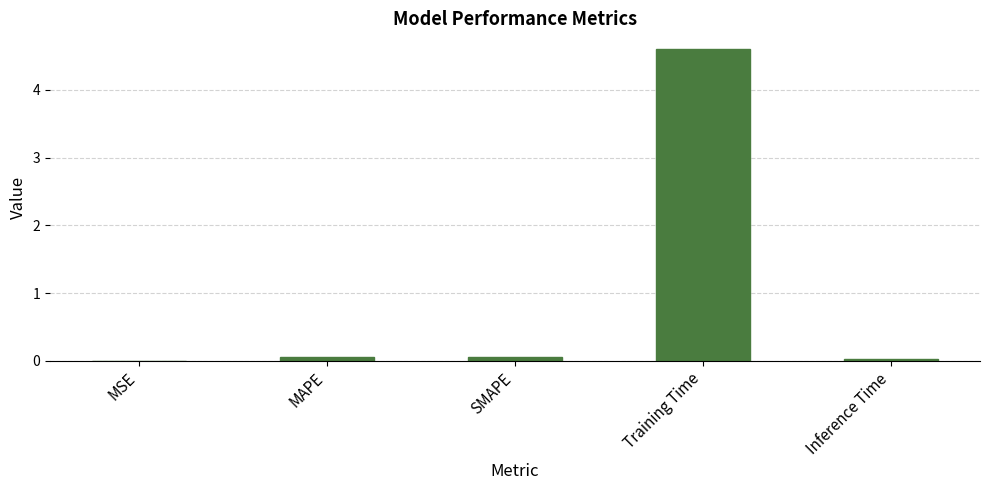

Which has a higher value, MAPE or Training Time?

Training Time